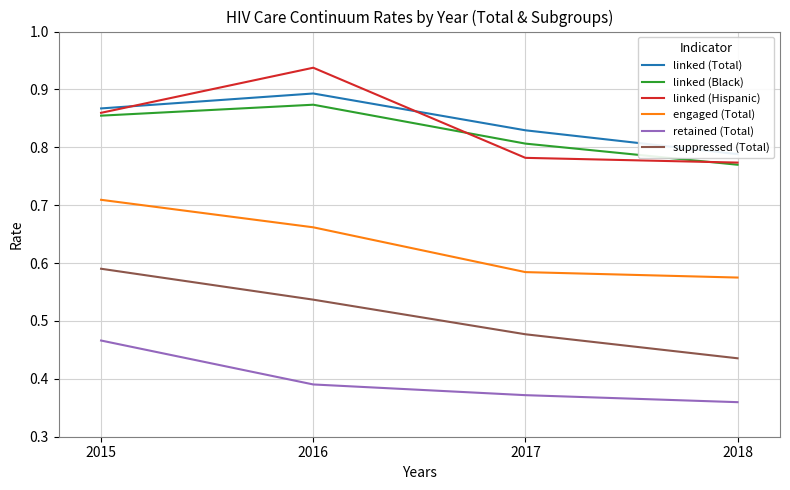

Where is the first local maximum for linked (Total)?

2016